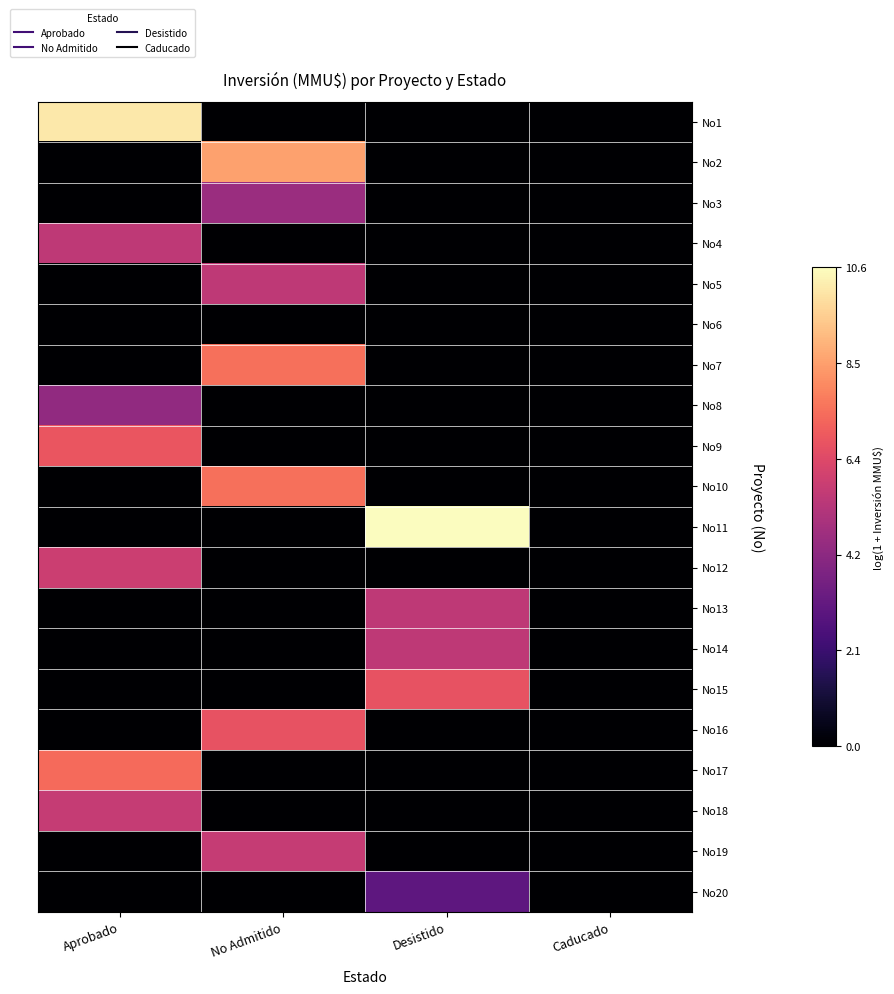

What is the difference between the highest and lowest values at Desistido?

10.6